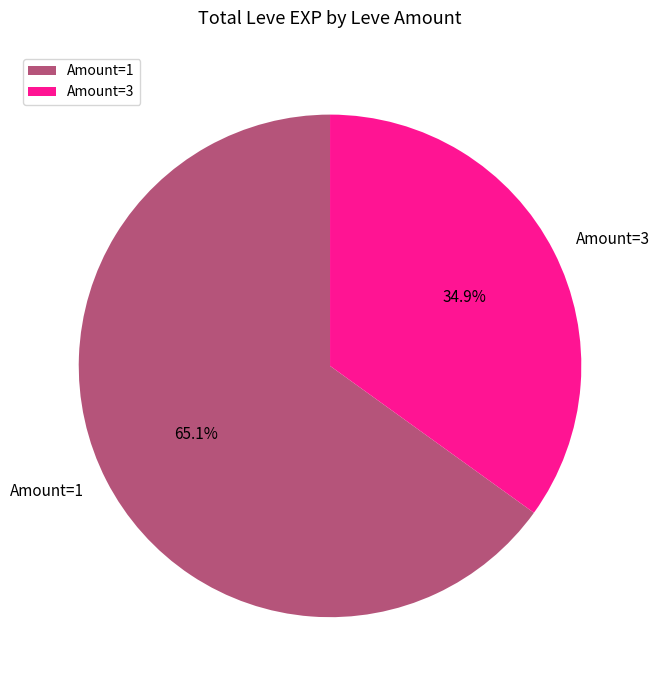

What percentage do Amount=1 and Amount=3 together represent?

100.0%